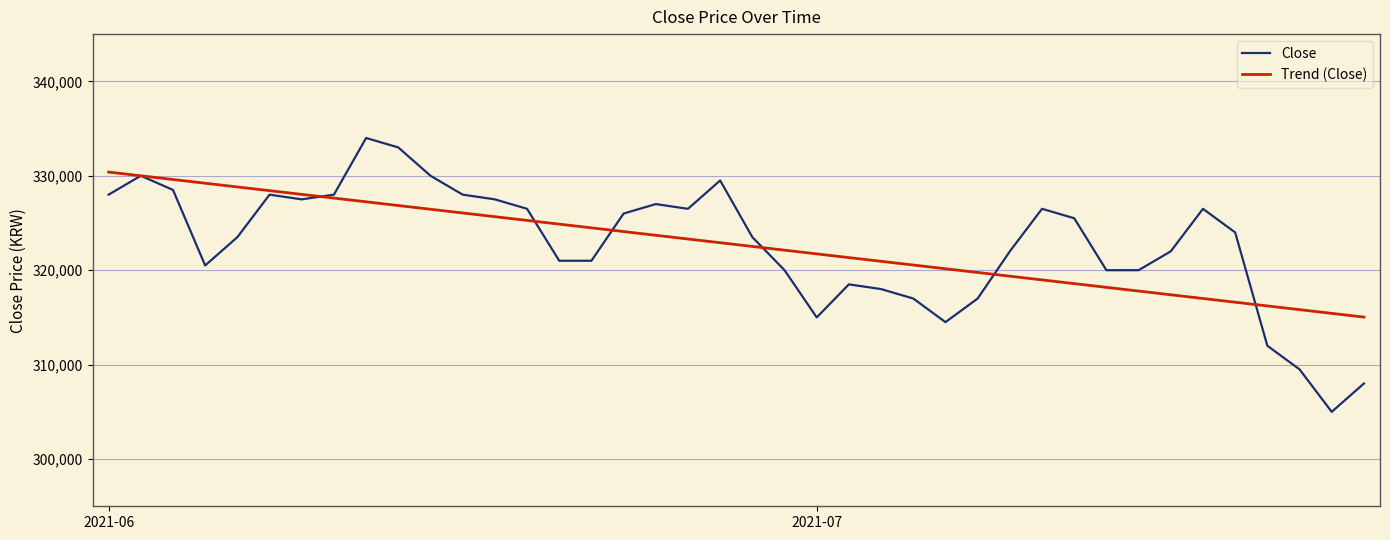

Which series has the widest spread of values?

Close